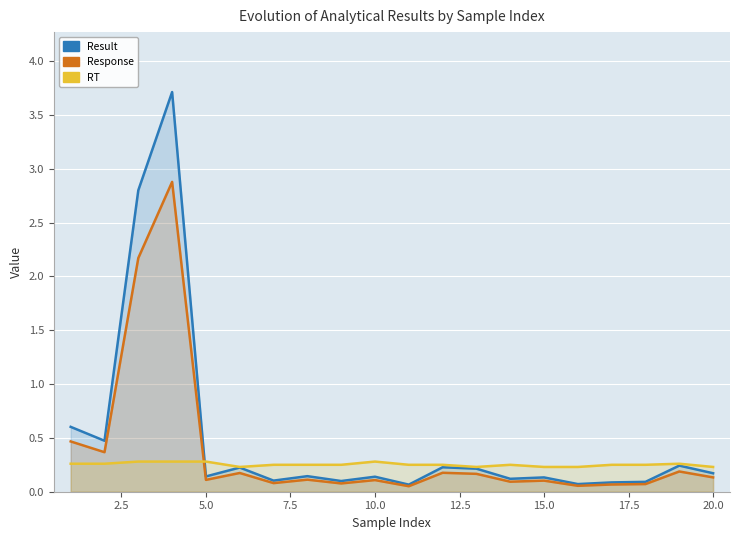

What are all the series names shown in the legend?

Result, Response, RT